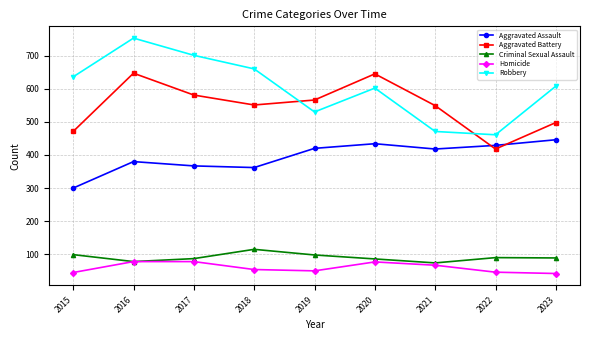

How many interior local peaks does the Robbery series have?

2